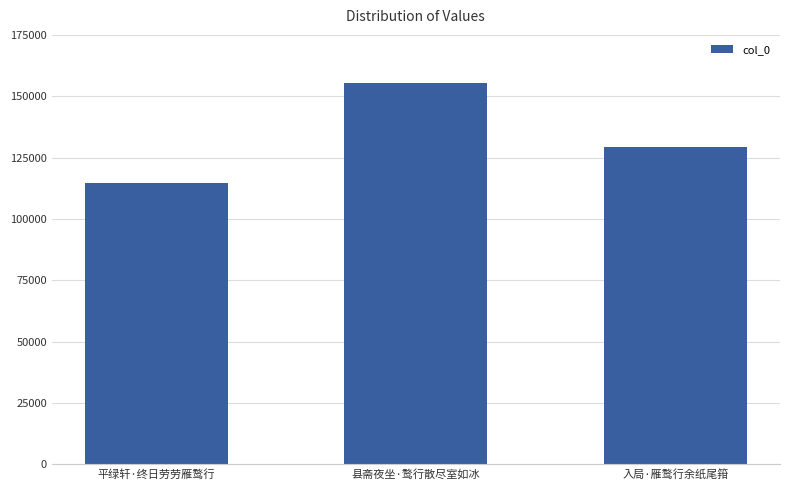

What is the approximate value at 入局·雁鹜行余纸尾箝?

129324